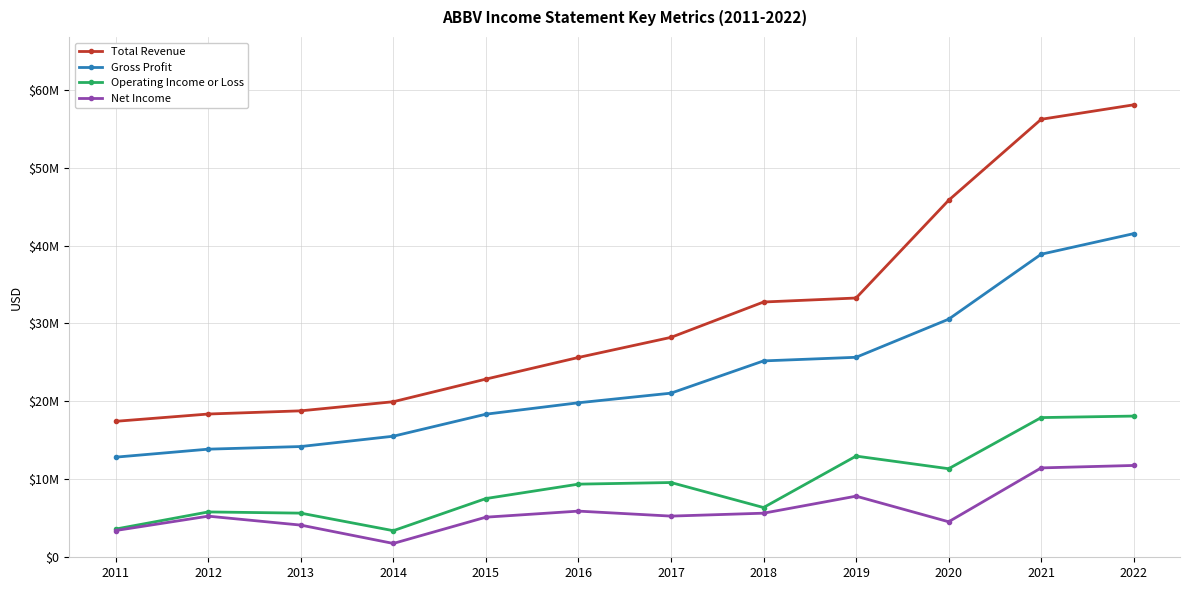

What is the sum of the Gross Profit values at 2019 and 2015?

44019000